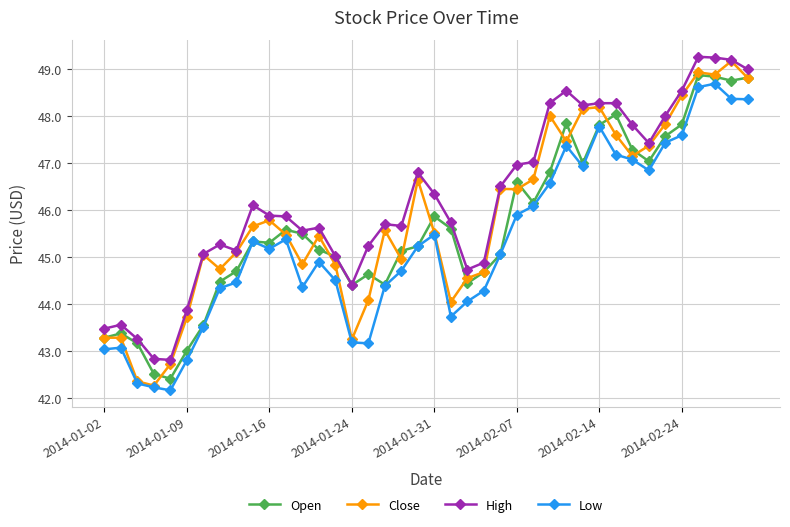

Which series has the widest spread of values?

Close